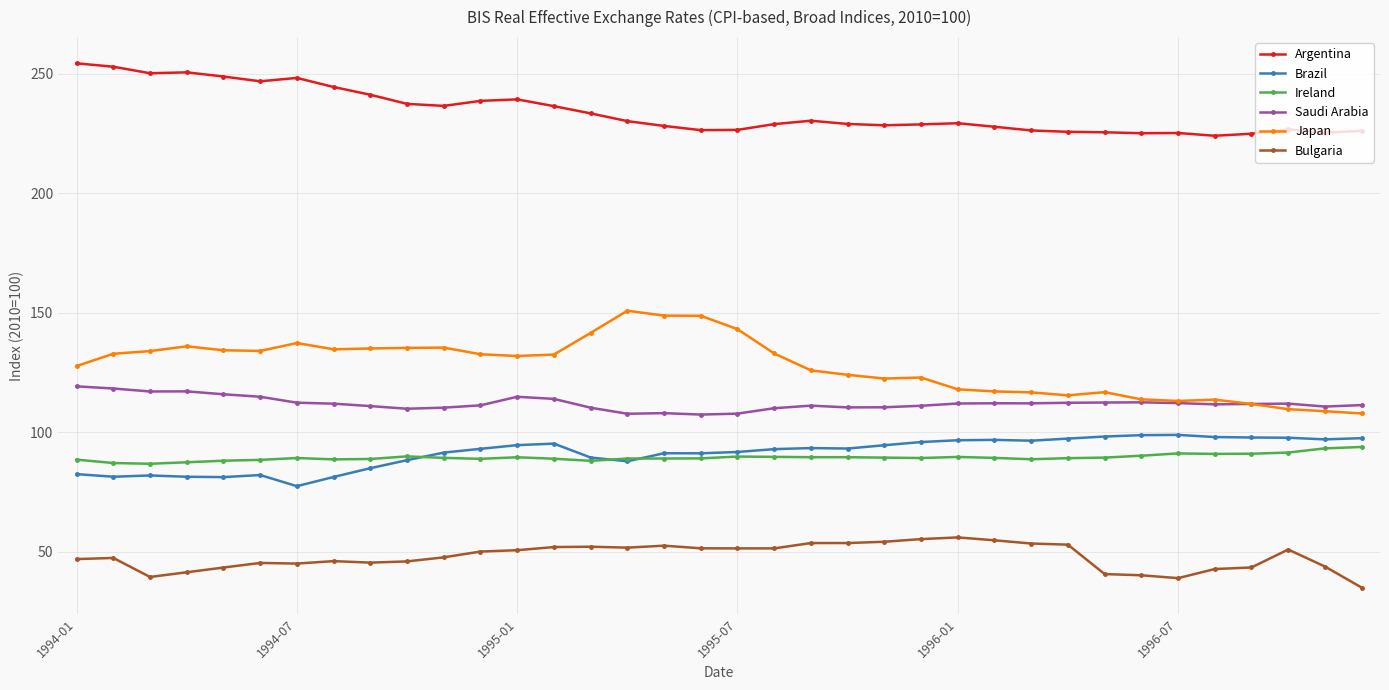

Which series has the widest spread of values?

Japan